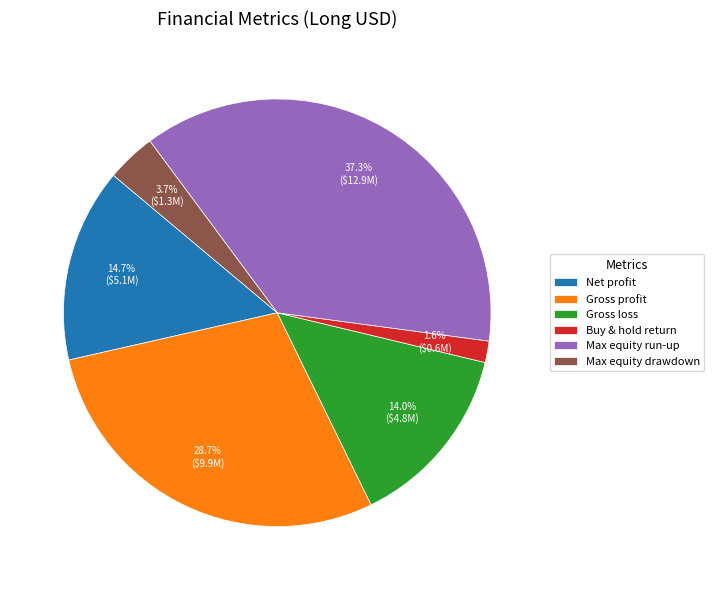

To the nearest percent, what percentage of the pie is Net profit?

15%